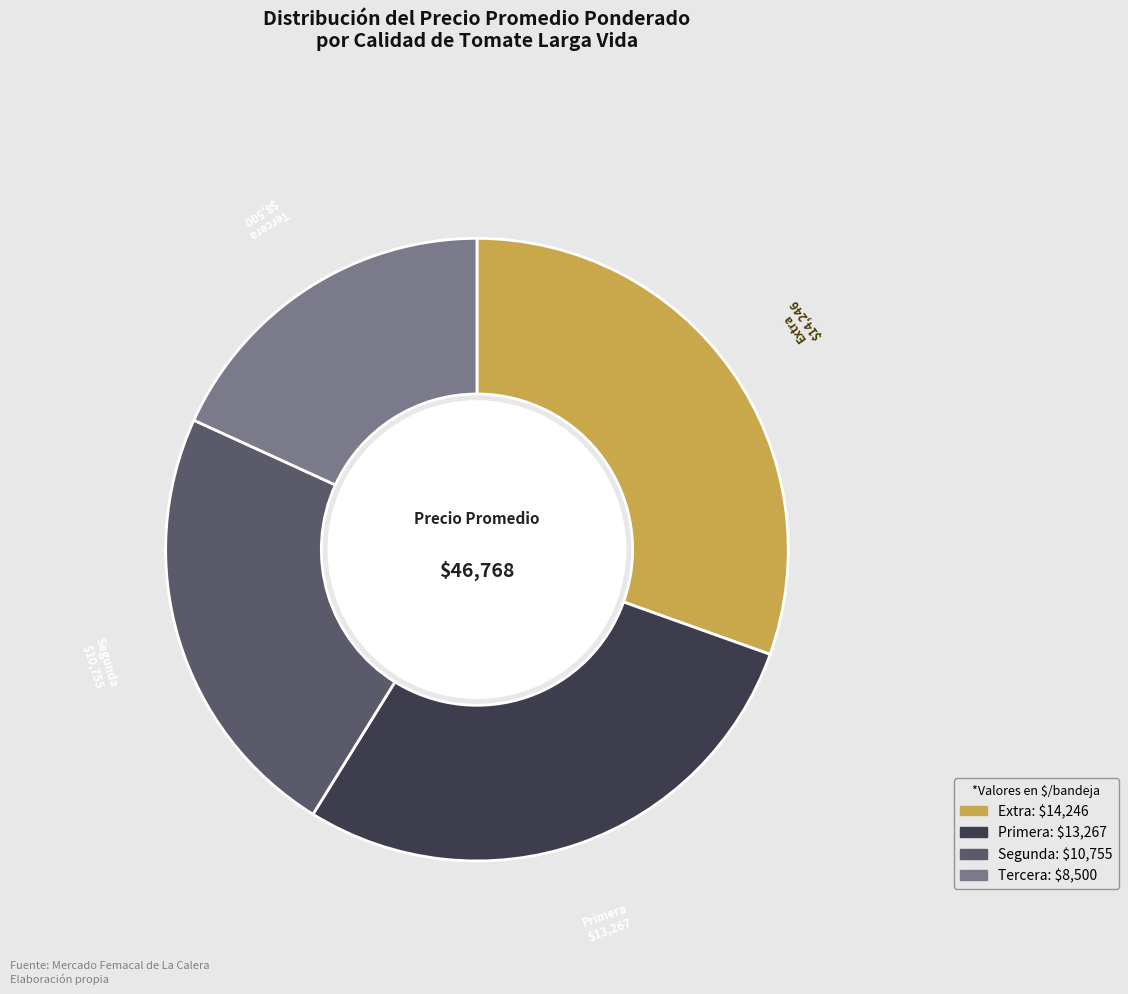

True or false: Segunda accounts for 35% of the total.

False